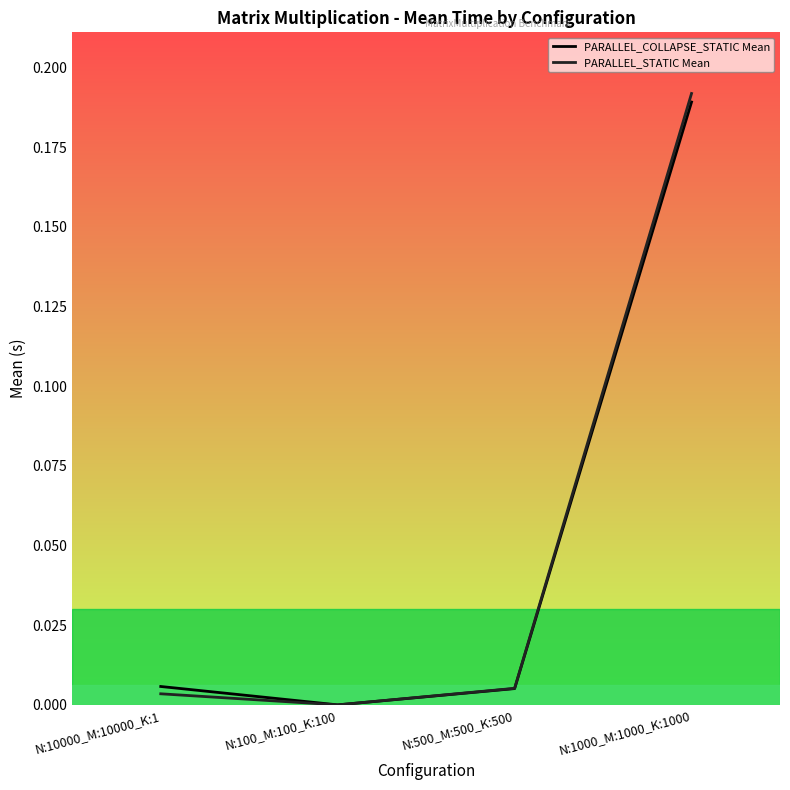

The PARALLEL_STATIC Mean series shows 0.0 at N:500_M:500_K:500. True or false?

True